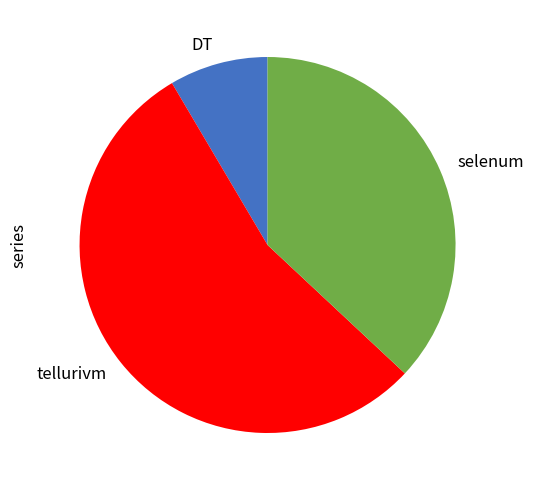

How many slices are in this pie chart?

3